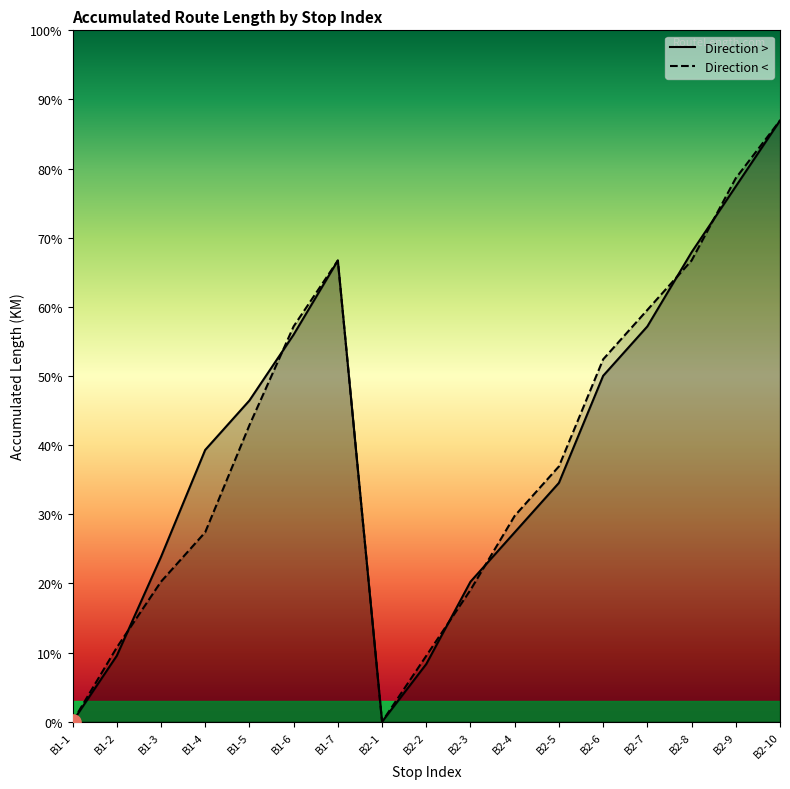

Which series has the largest total across all categories?

Direction >